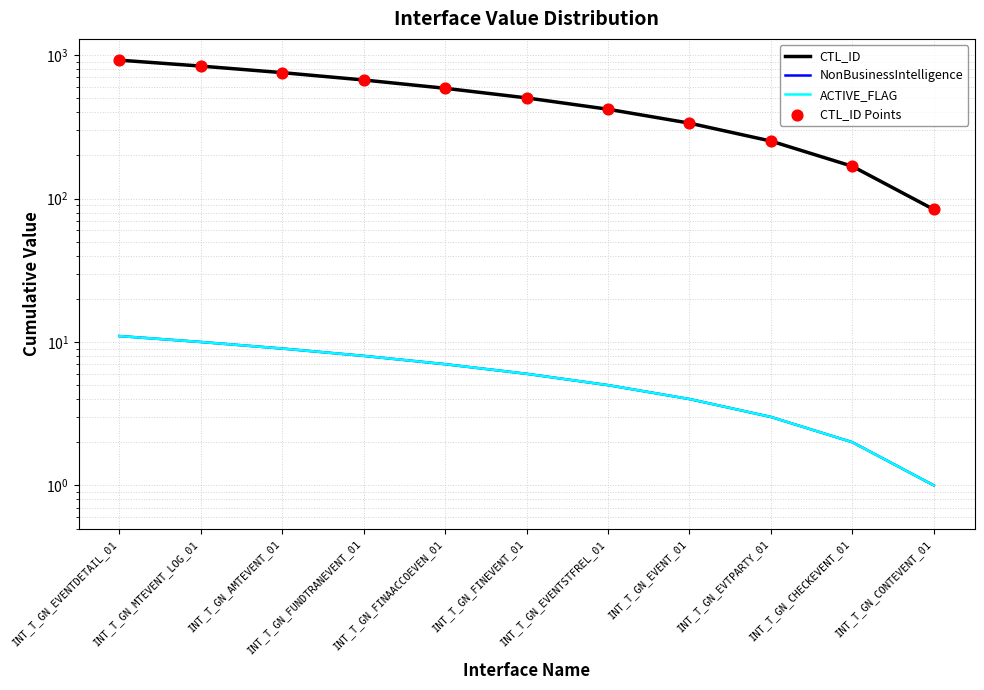

What are all the series names shown in the legend?

CTL_ID, NonBusinessIntelligence, ACTIVE_FLAG, CTL_ID Points